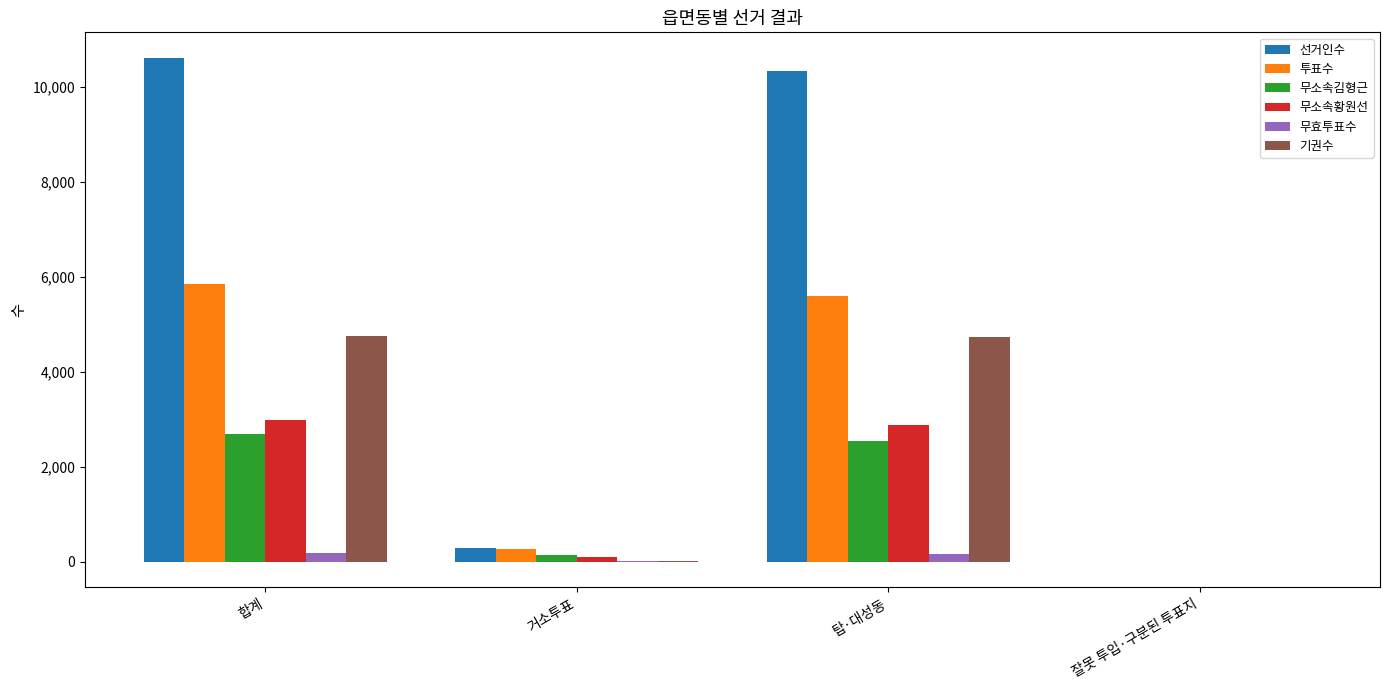

Where does the 무소속황원선 series first go above 2886?

합계